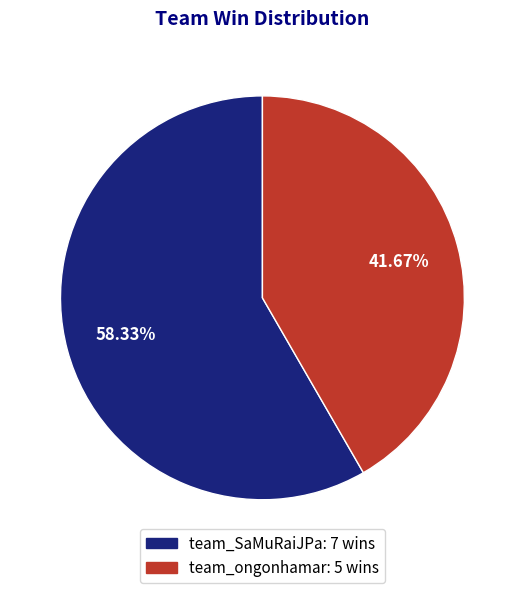

Approximately how many times larger is the value at team_SaMuRaiJPa compared to team_ongonhamar?

1.4